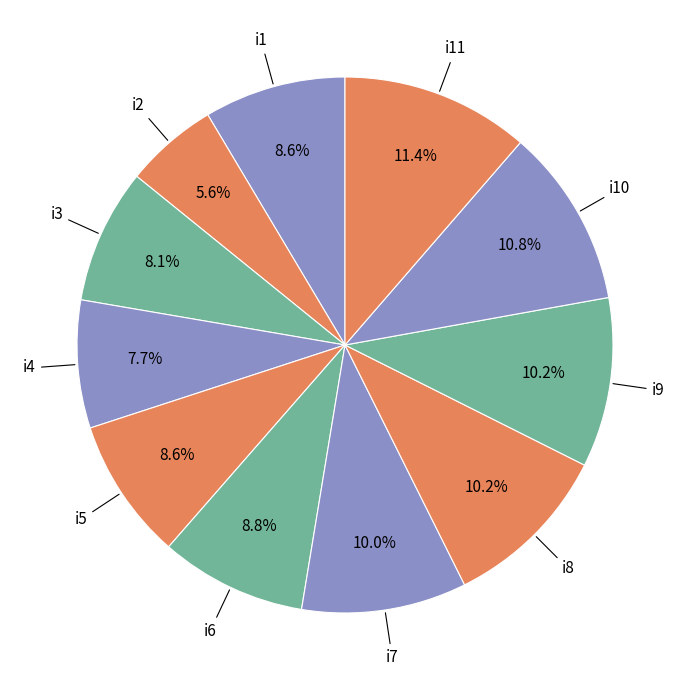

What percentage is NOT represented by i8?

89.8%